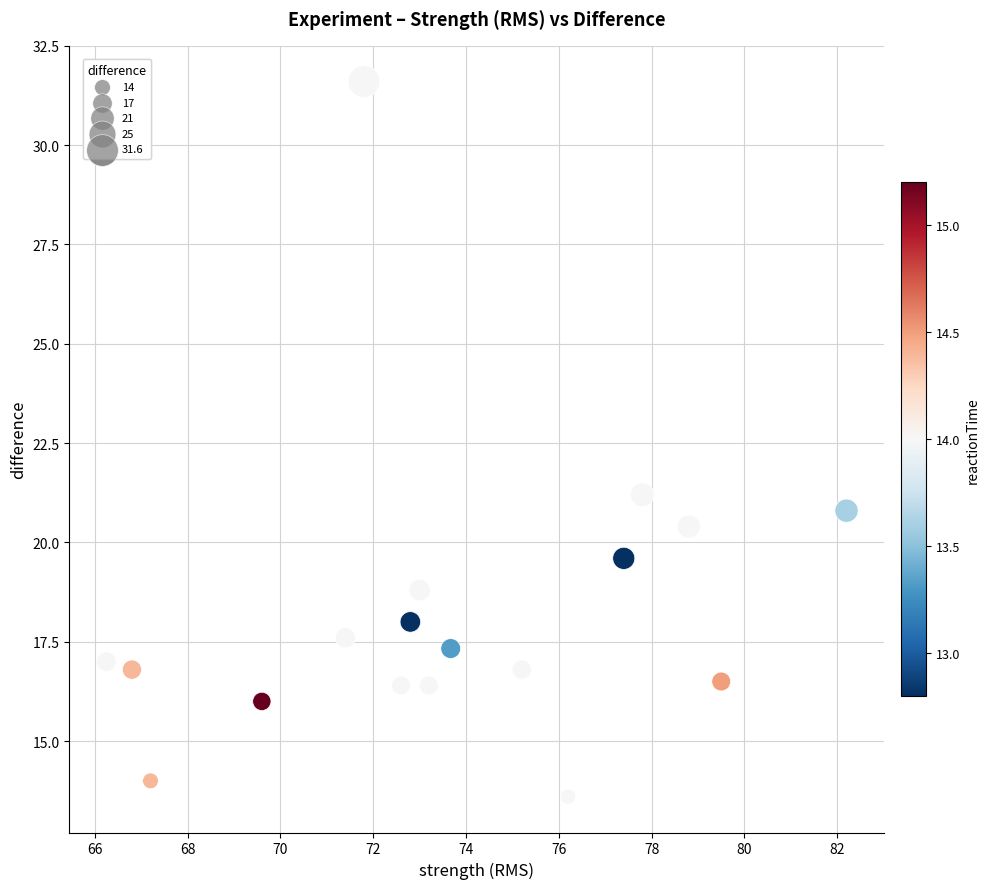

What is the range of X values (max minus min)?

16.0